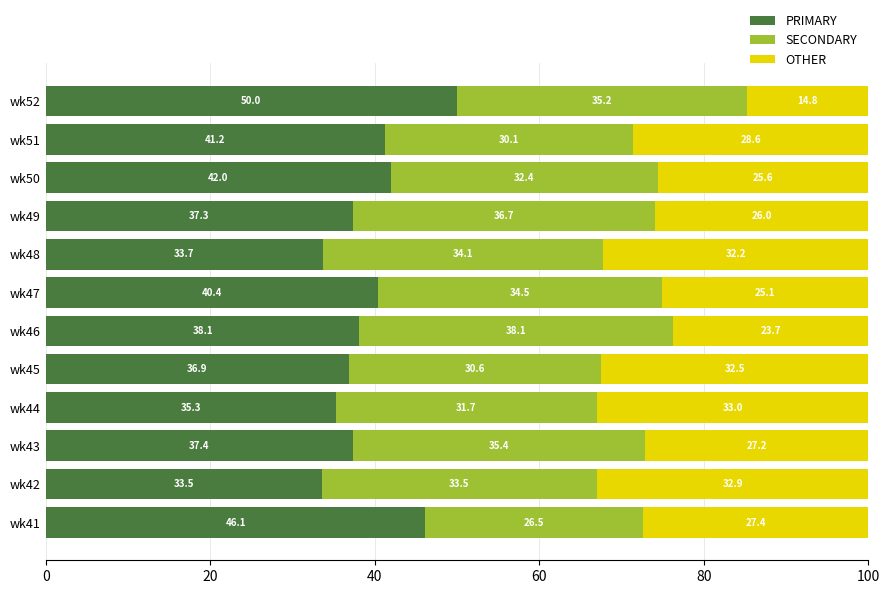

What is the difference between the PRIMARY values at wk46 and wk47?

2.3